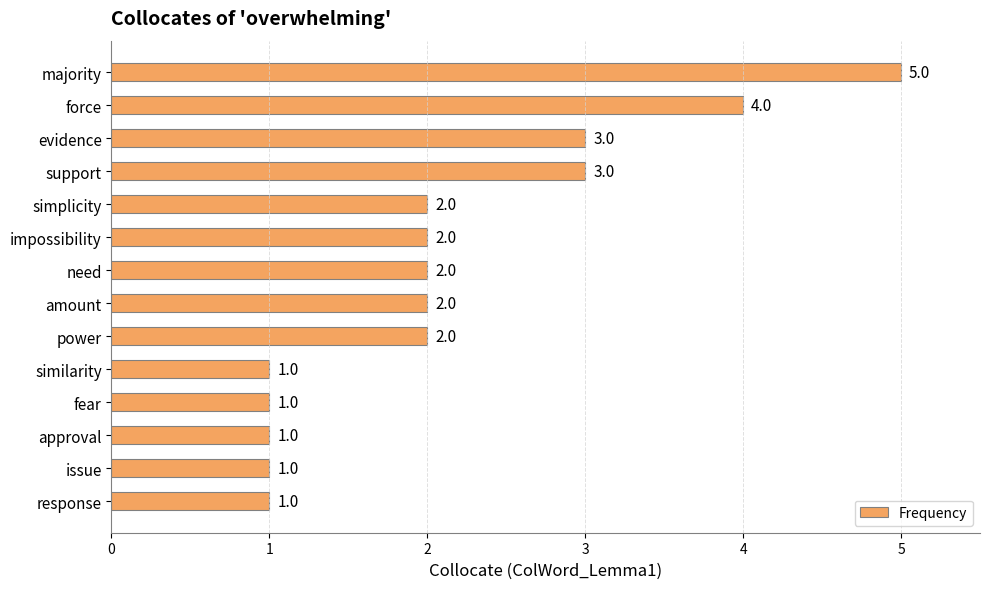

How many values are between 1 and 3?

12